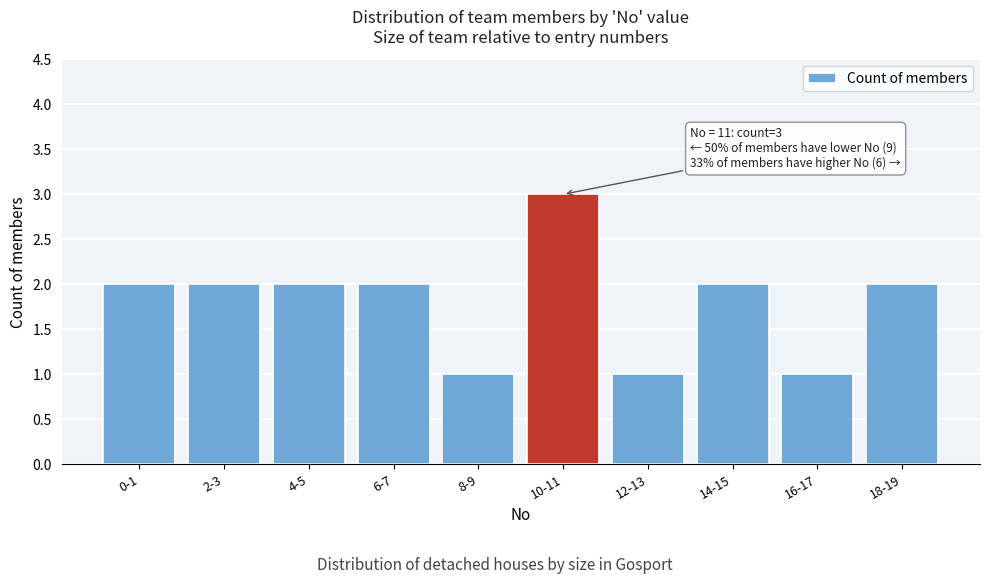

Reading left to right, extract all data points from this chart.

0-1=2	2-3=2	4-5=2	6-7=2	8-9=1	10-11=3	12-13=1	14-15=2	16-17=1	18-19=2